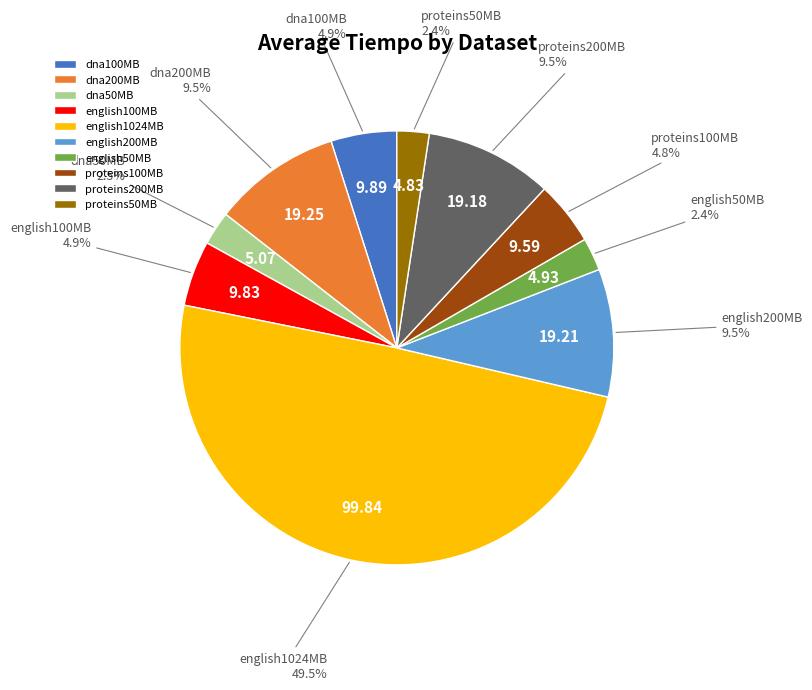

To the nearest percent, what portion does proteins100MB represent?

5%